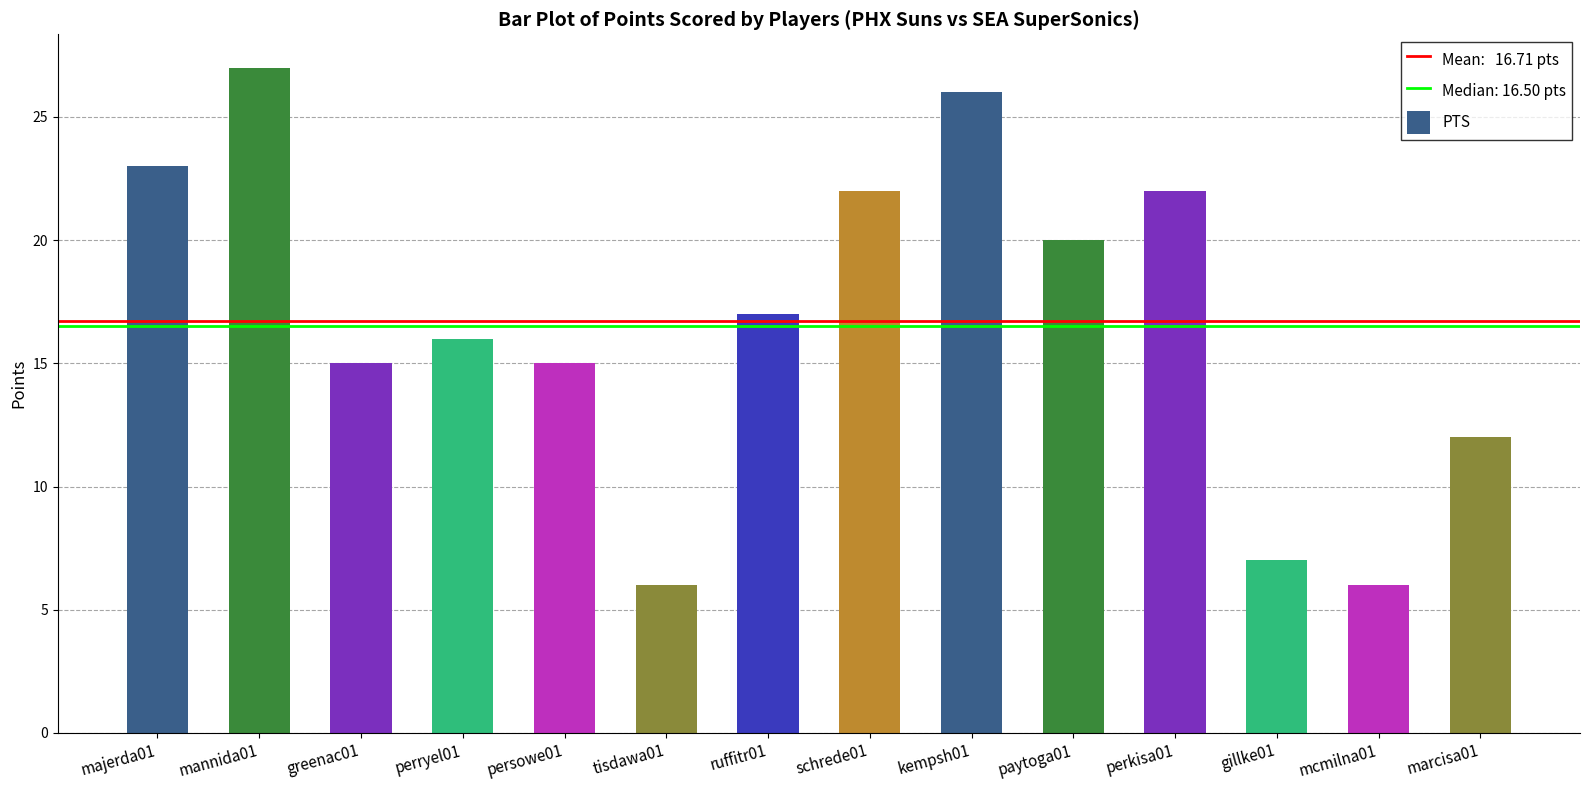

The chart shows a value of 2 at mcmilna01. True or false?

False